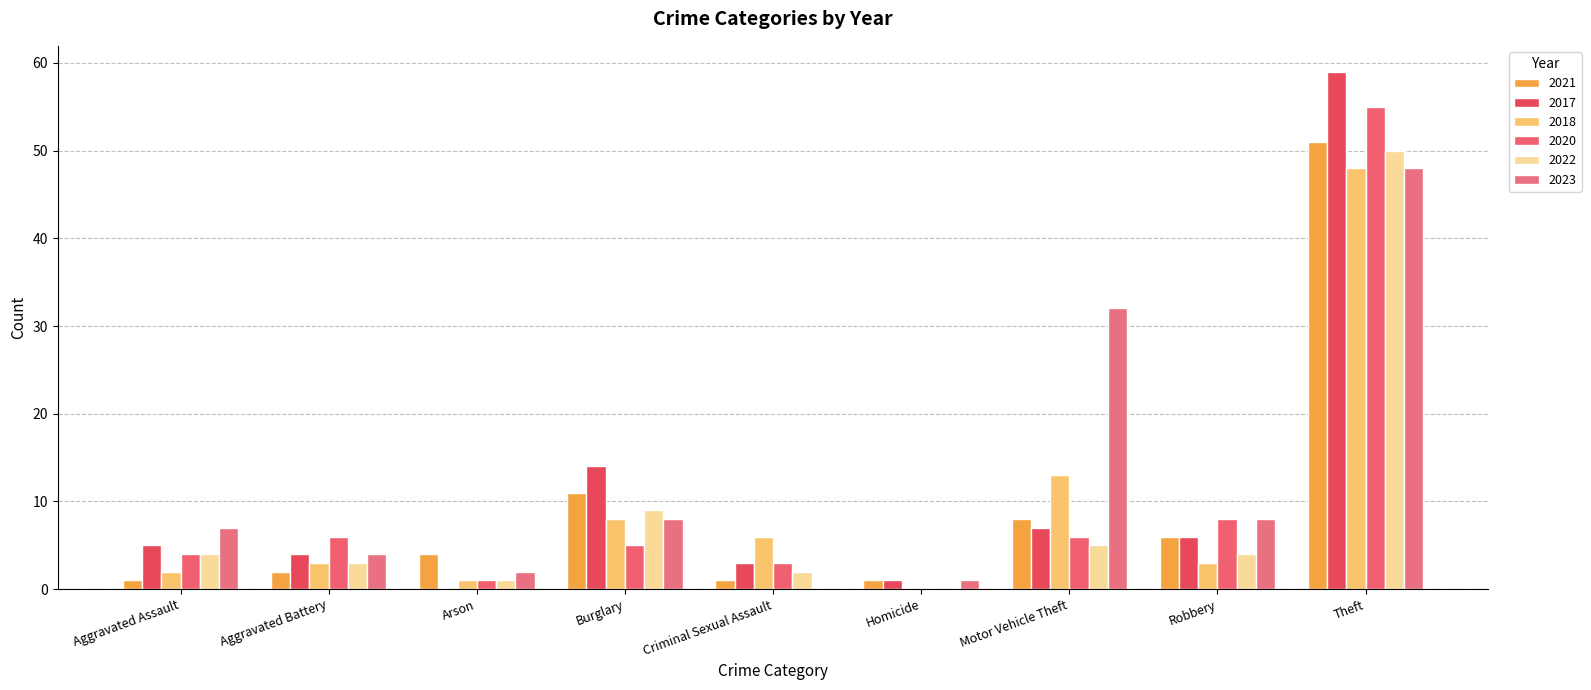

At how many categories does at least one series exceed 39?

1